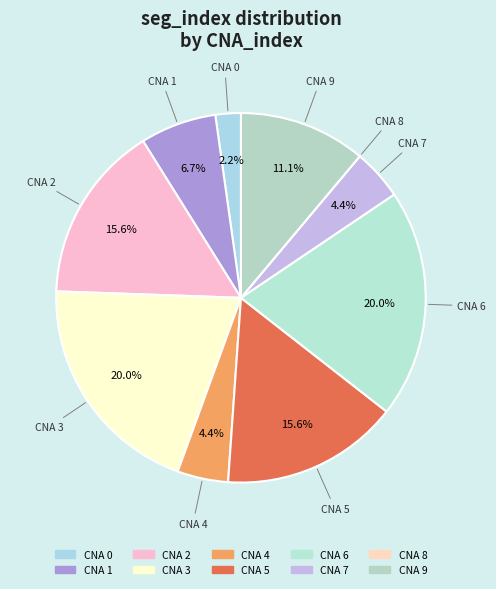

Count the number of slices in the pie.

10